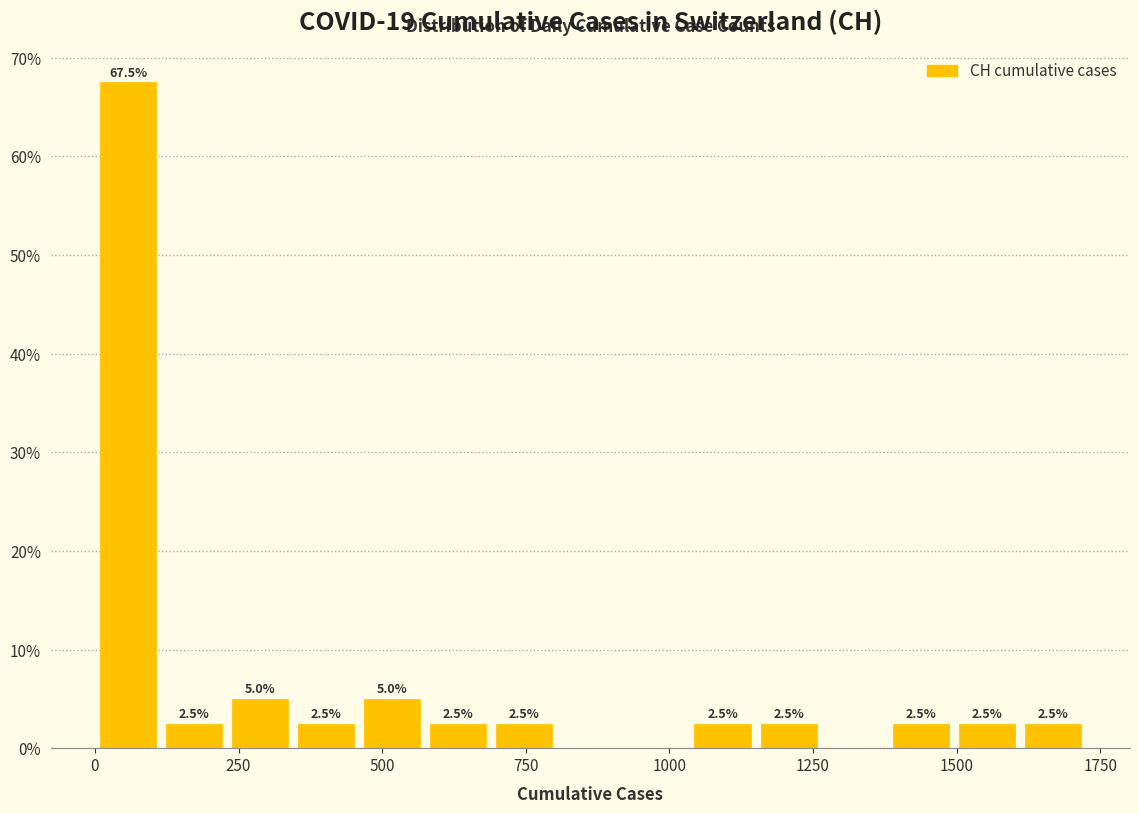

Around what value on the x-axis is the tallest bar? Give the approximate position of its centre, as read against the axis.

50